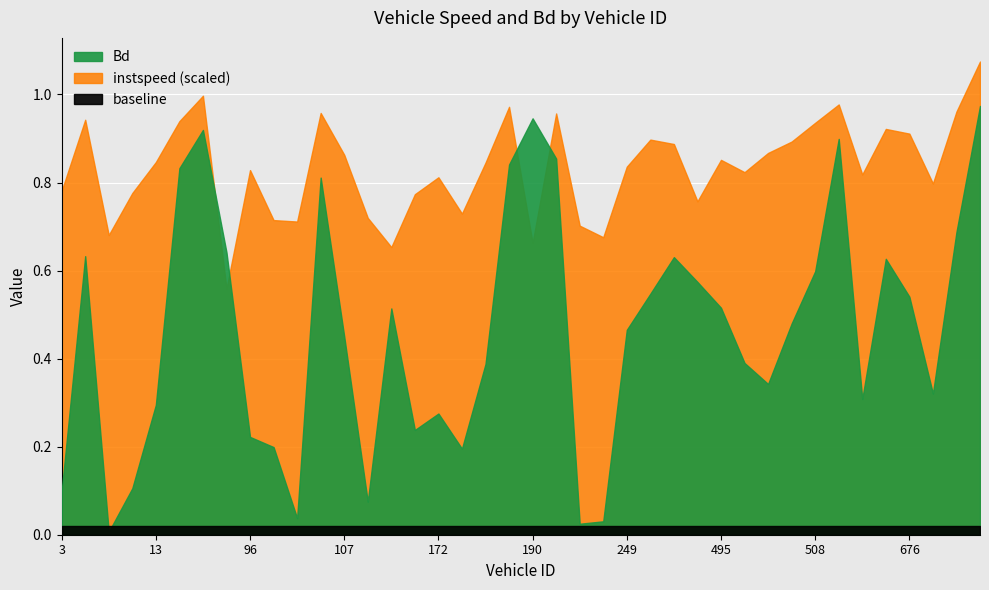

True or false: instspeed has a value of 2.2 at 158.0.

False